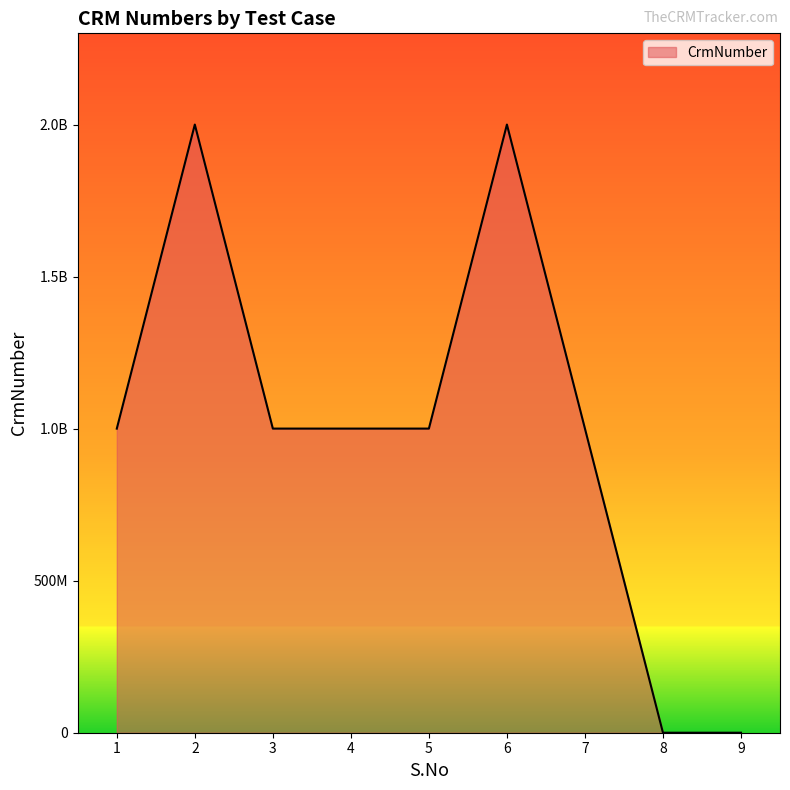

True or false: the data shows 1000032217 at 1.

True